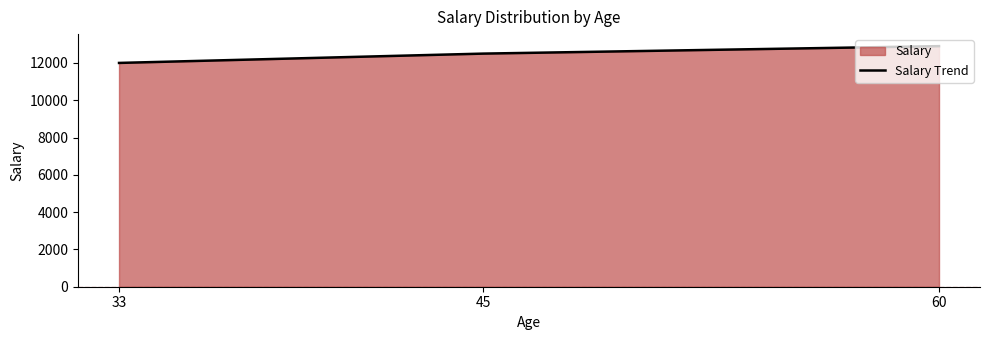

At which category does the chart reach its minimum across all series?

33